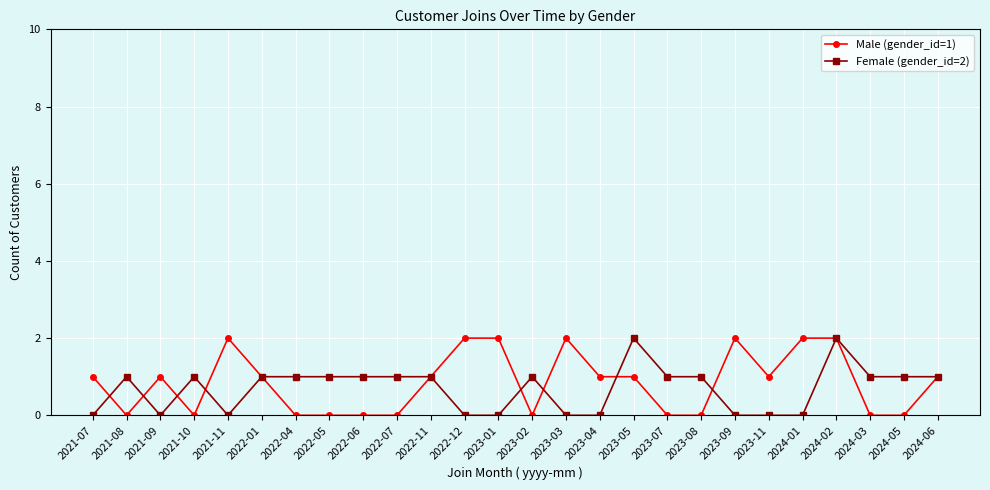

How many values in the Male (gender_id=1) series are below 1?

11